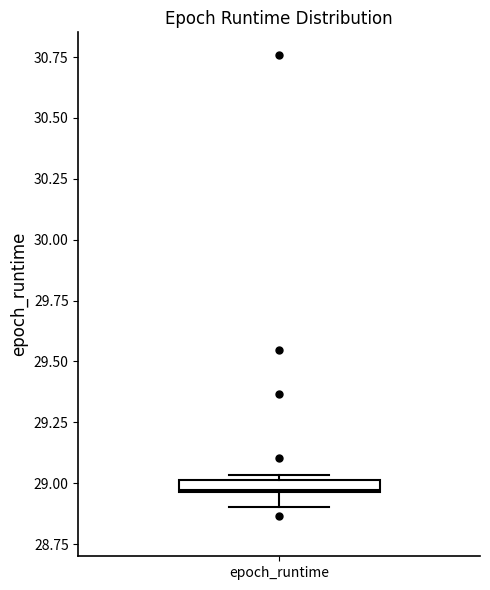

Where does the lower whisker of the box for epoch_runtime end on the y-axis? The values are not printed on the chart, so give them approximately, as read against the axis.

28.90